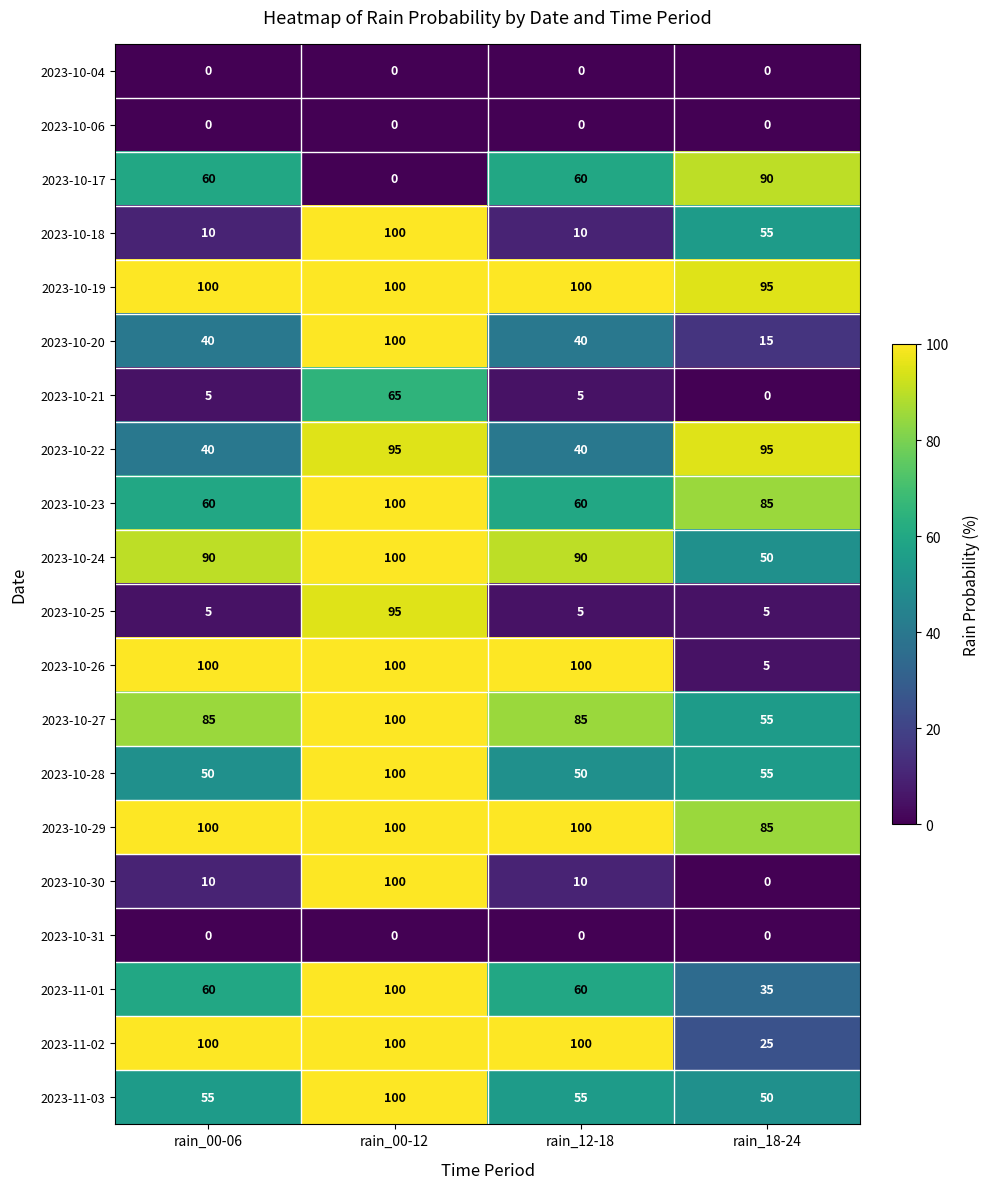

How many data points does each series have?

4